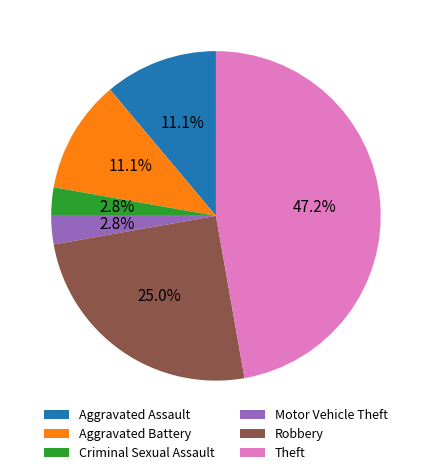

Is Theft the majority of the pie?

No